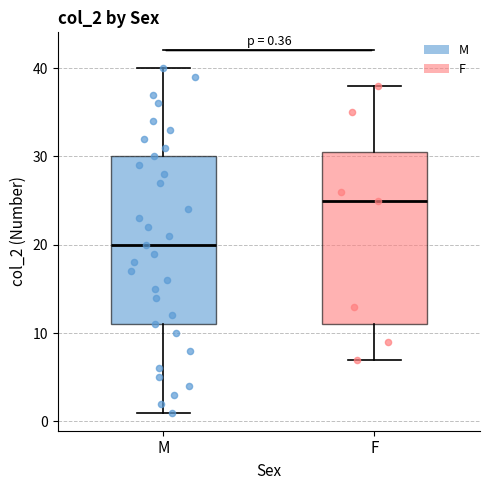

Which box has the highest median line?

F